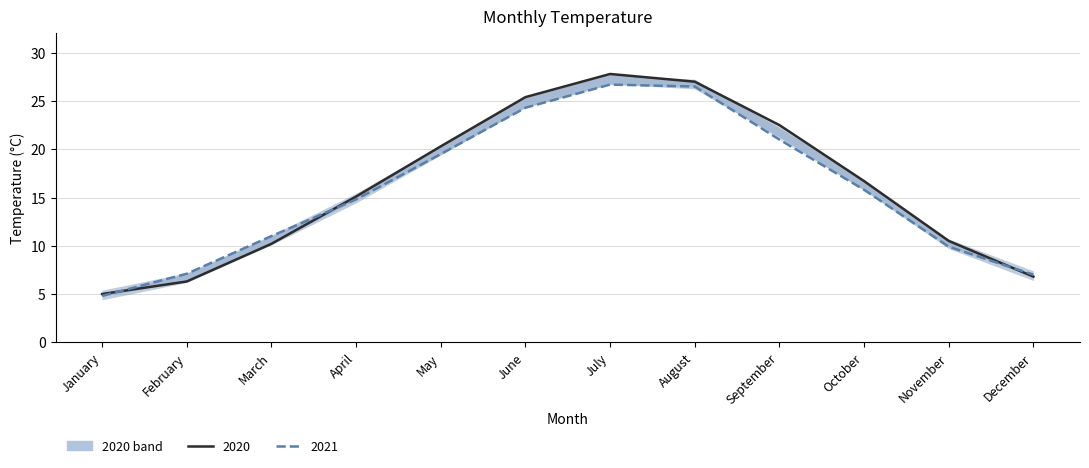

Reading left to right, list all the values displayed in this chart.

2020: 5.0	6.3	10.2	15.1	20.3	25.4	27.8	27.0	22.5	16.7	10.5	6.8
2021: 4.8	7.1	11.0	14.8	19.5	24.3	26.7	26.5	21.0	15.8	9.9	7.0